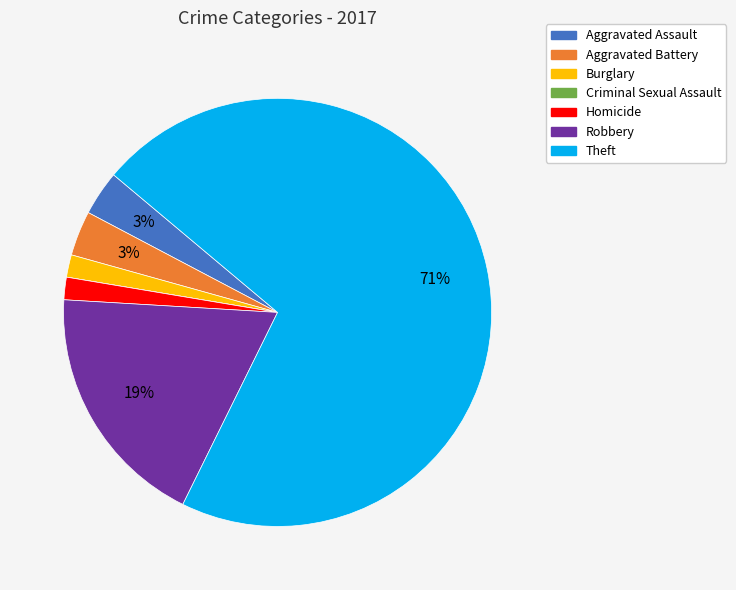

What is the largest slice in the pie chart?

Theft